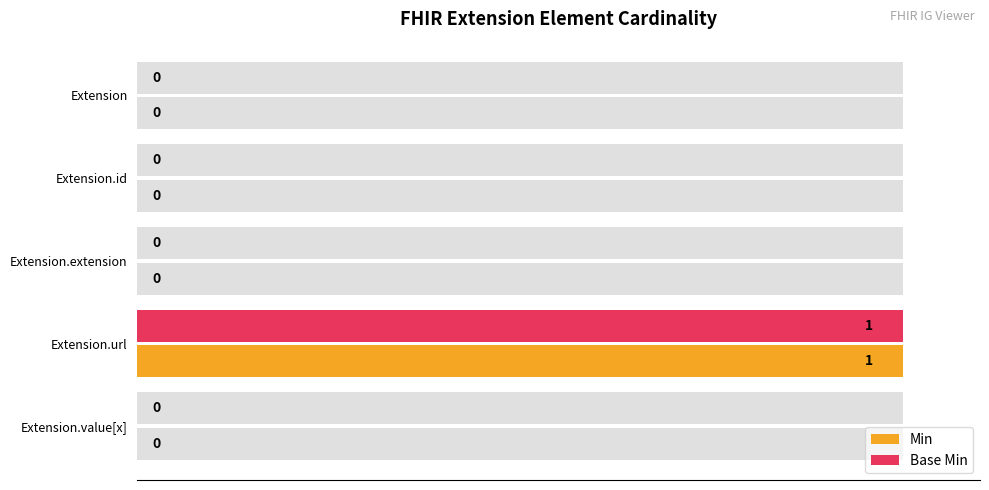

Are the bars horizontal?

Yes